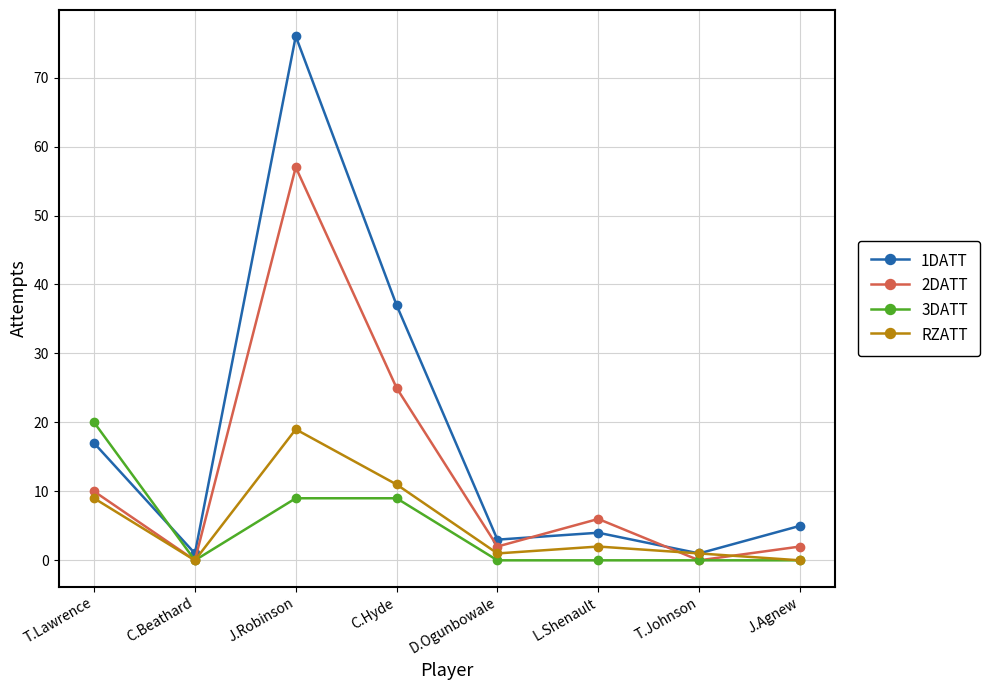

How many values in the RZATT series are below 2?

4